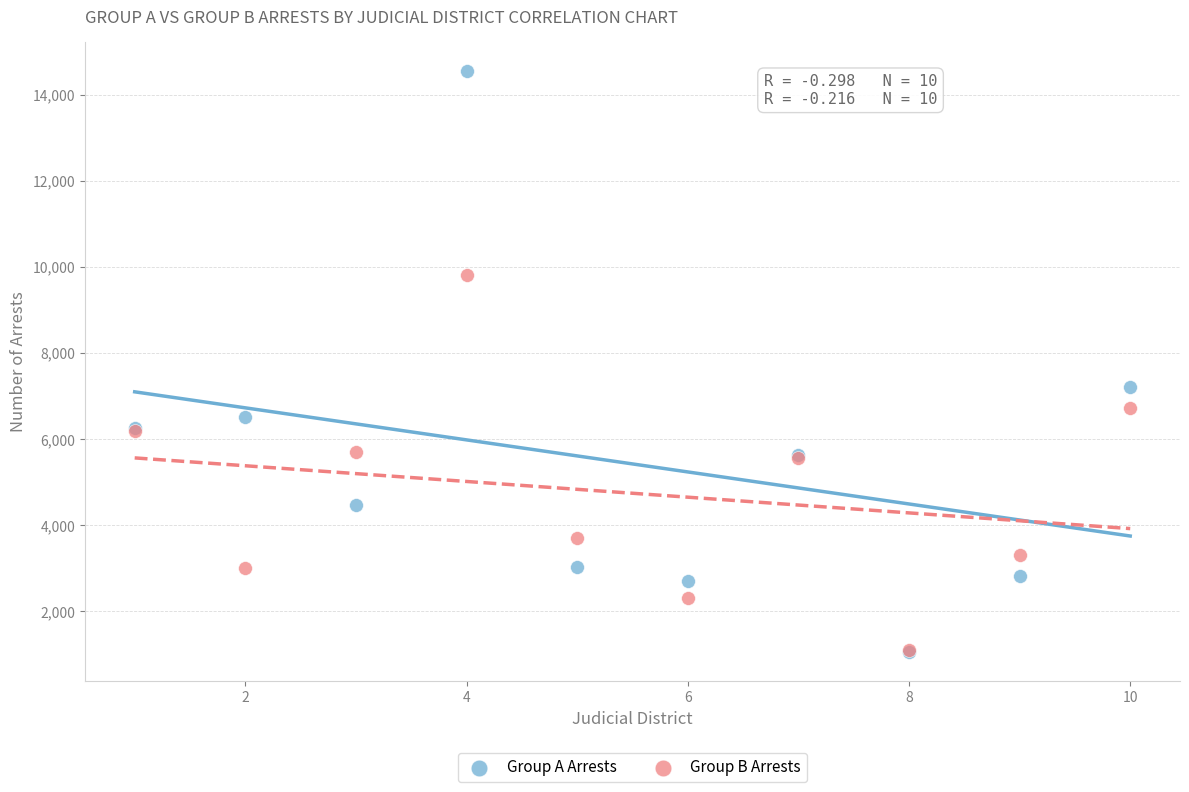

Across all series, what Y value is closest to 7796?

7218